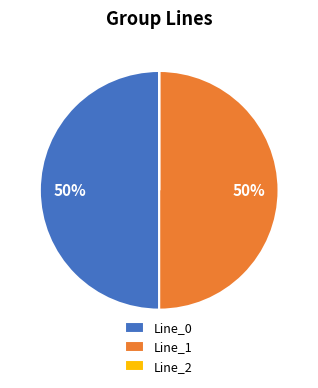

To the nearest percent, what is the average slice percentage?

33%